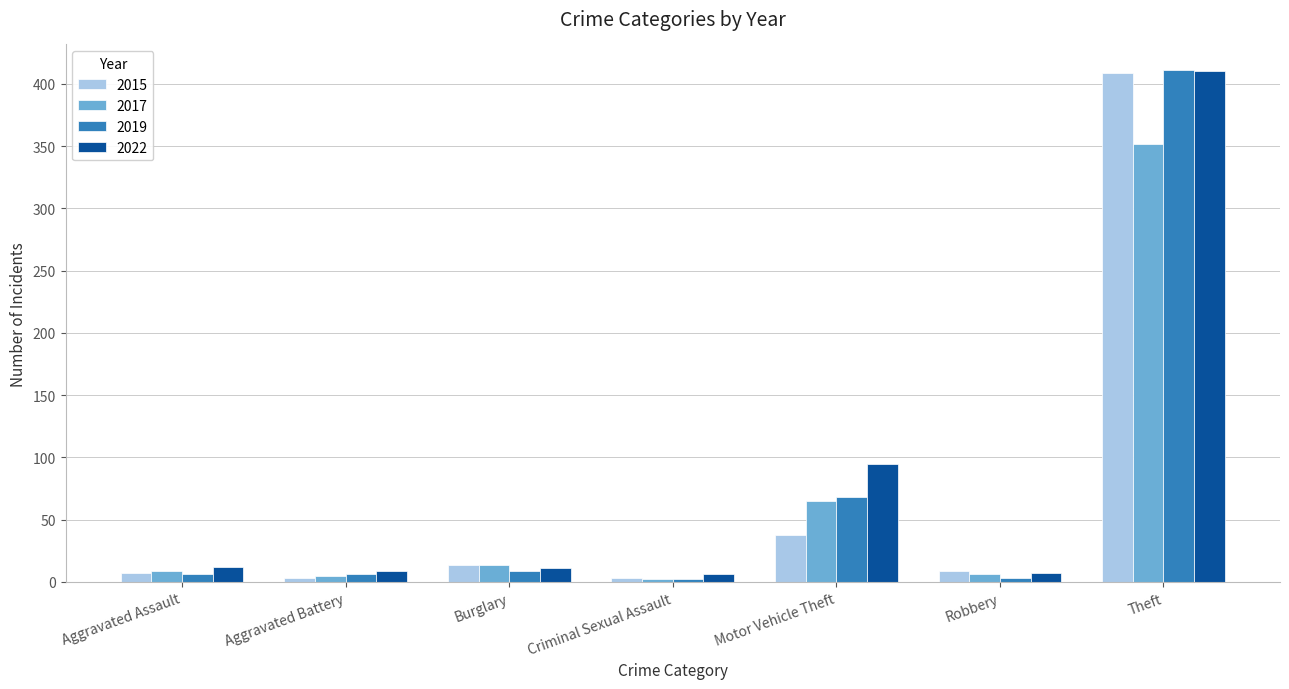

Which label corresponds to the largest value in the chart?

Theft